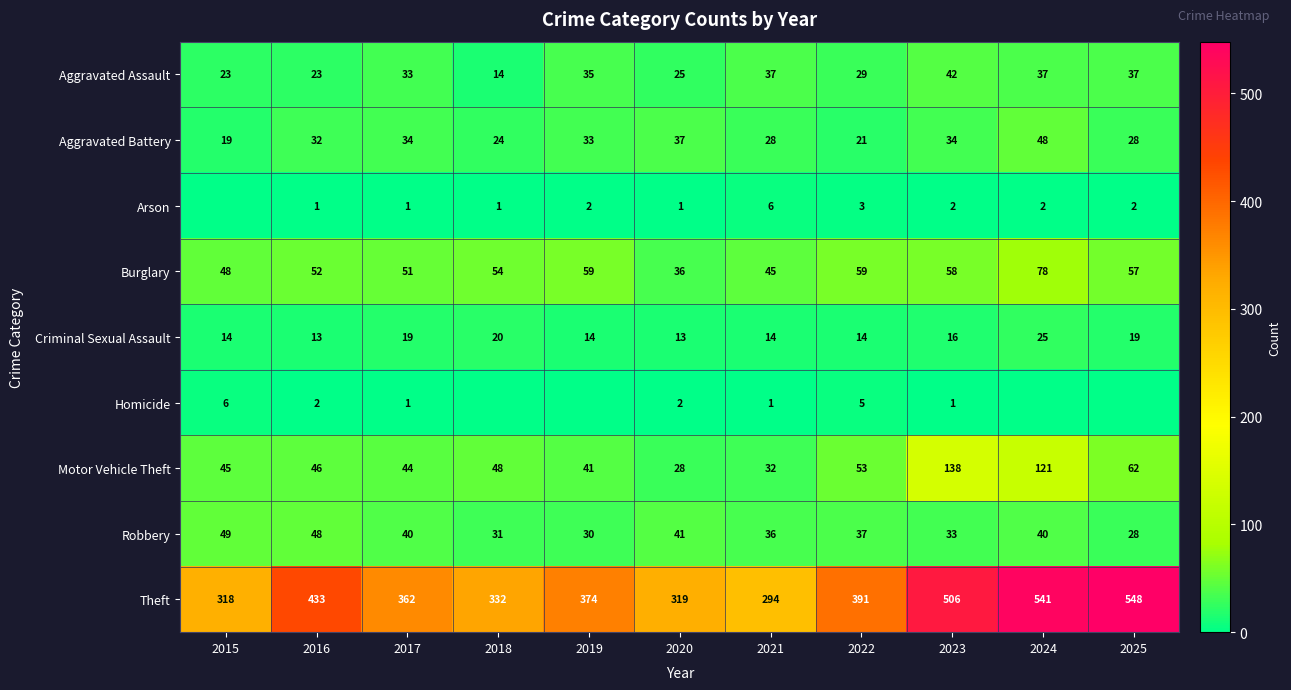

What is the maximum value for Criminal Sexual Assault?

25